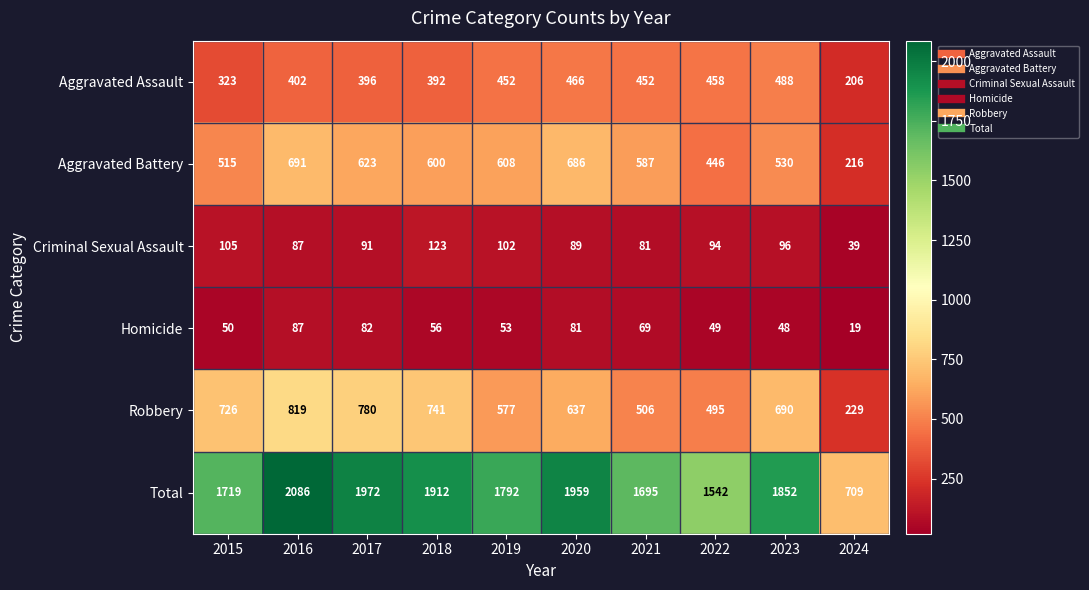

Rank the series by their maximum value, from lowest to highest.

Homicide, Criminal Sexual Assault, Aggravated Assault, Aggravated Battery, Robbery, Total